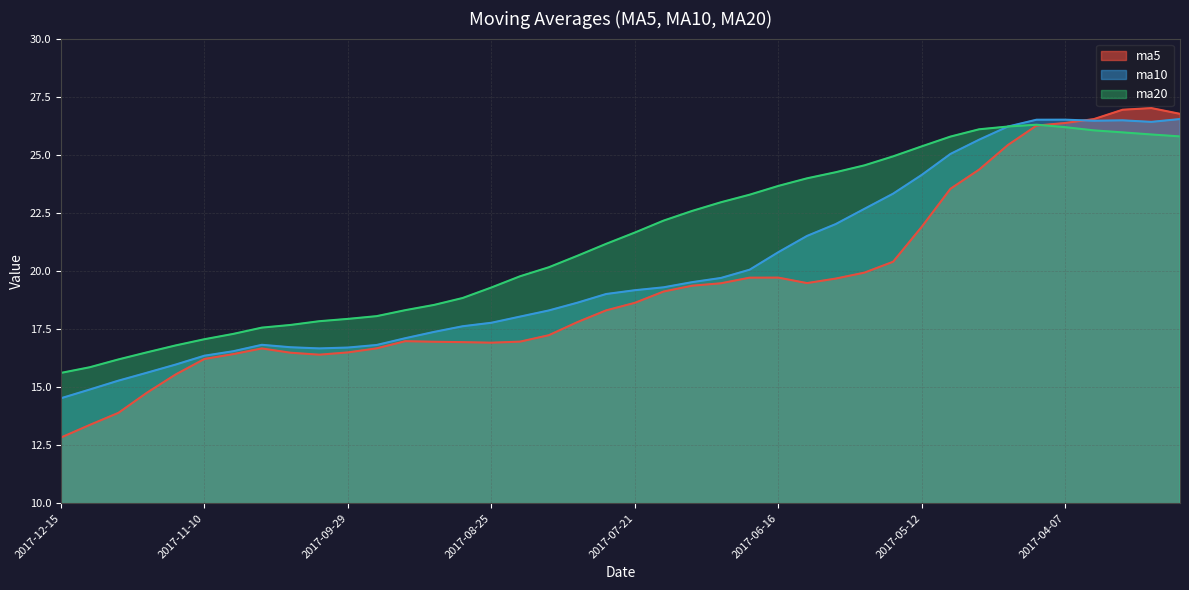

What position from the left is 2017-07-28?

20